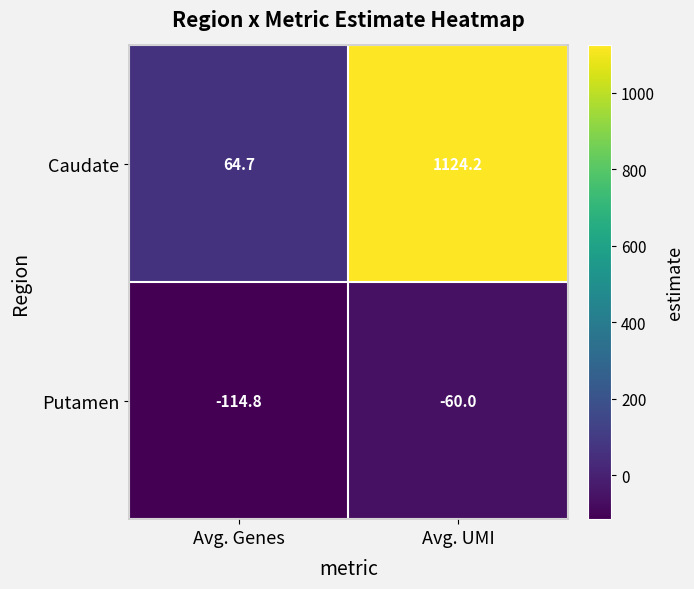

Reading right to left, extract all data points from this chart.

Caudate: 1124.2	64.7
Putamen: -60.0	-114.8